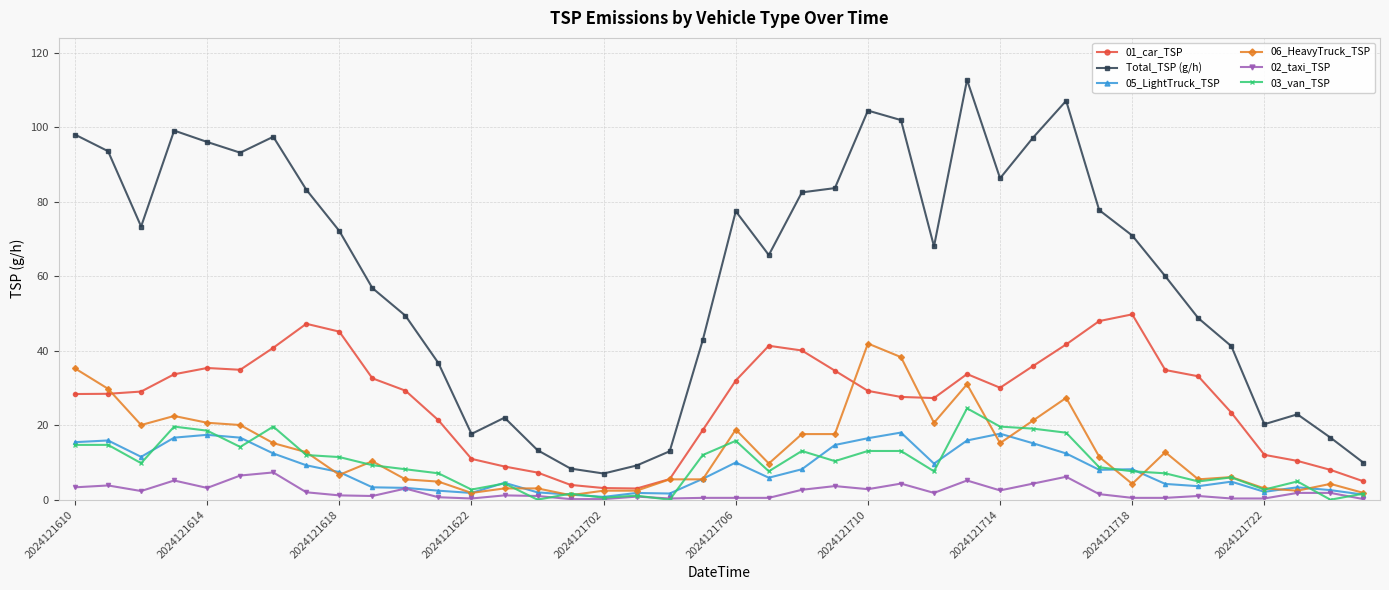

Which series has the largest range (max minus min)?

Total_TSP (g/h)